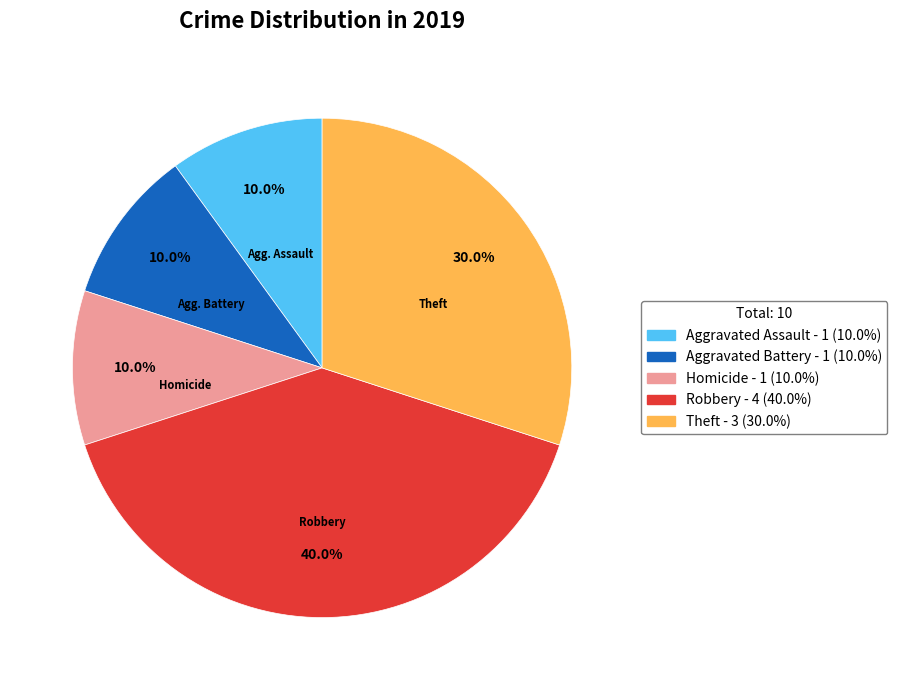

Is there any slice that represents more than half of the pie?

No